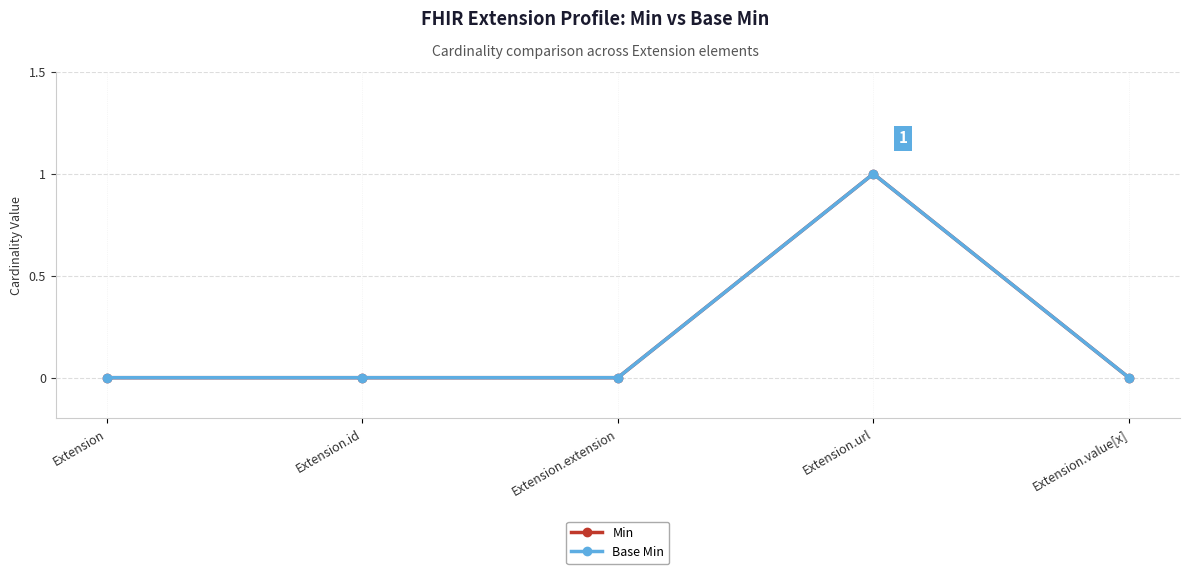

How many lines are shown in the chart?

2